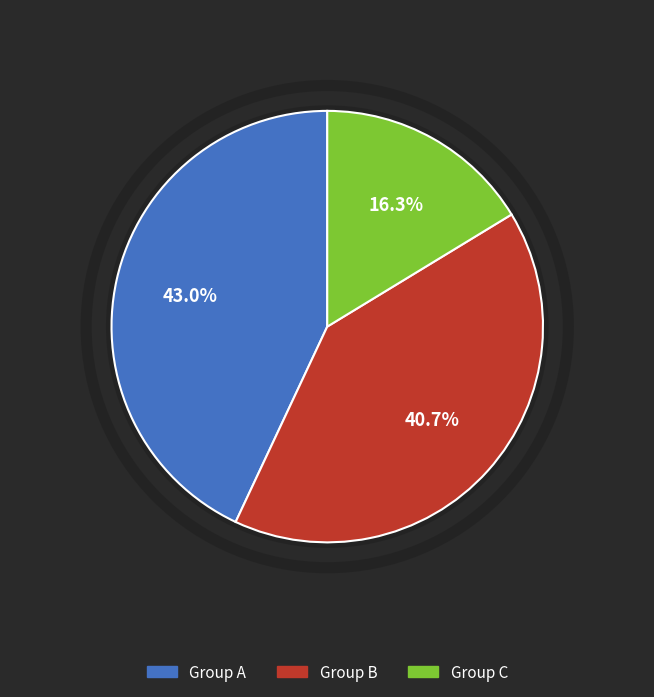

Is there any slice that represents more than half of the pie?

No